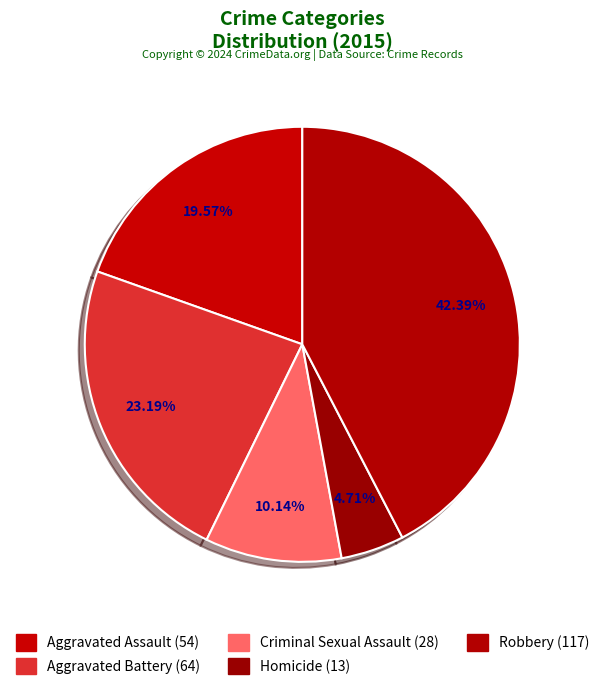

Is there a majority slice in this chart?

No